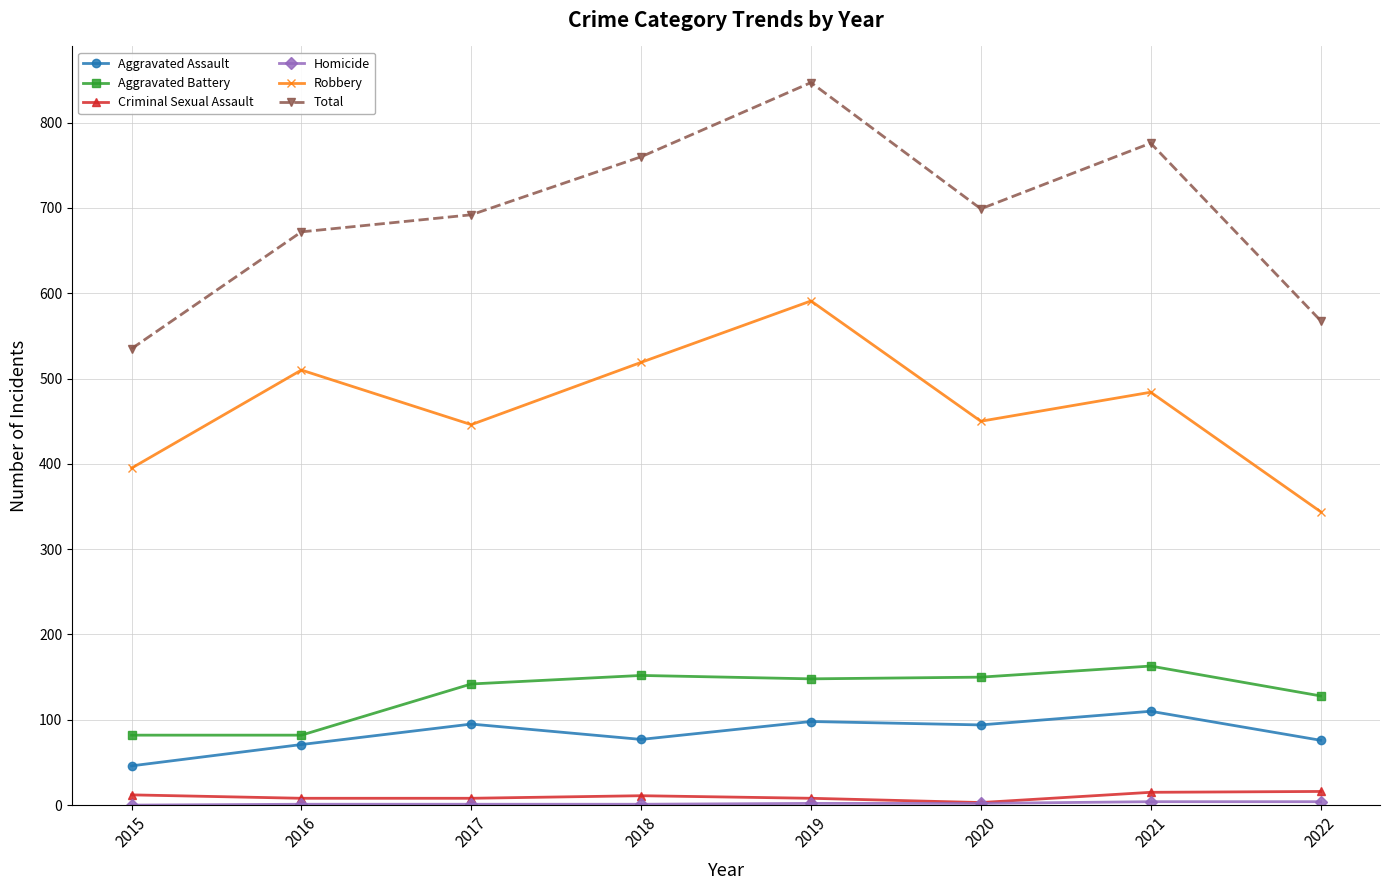

True or false: Aggravated Assault has more than 0 points higher than both neighbors.

True